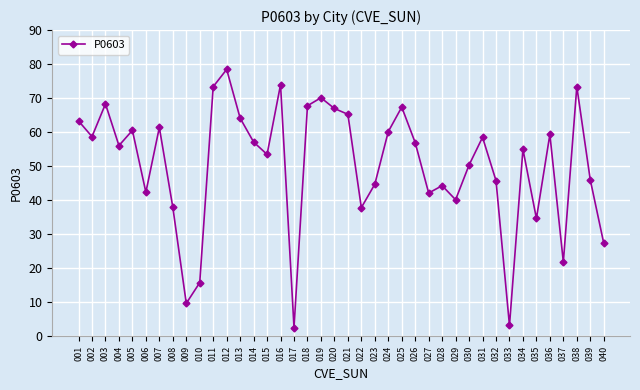

The chart shows a value of 21.5 at 039. True or false?

False